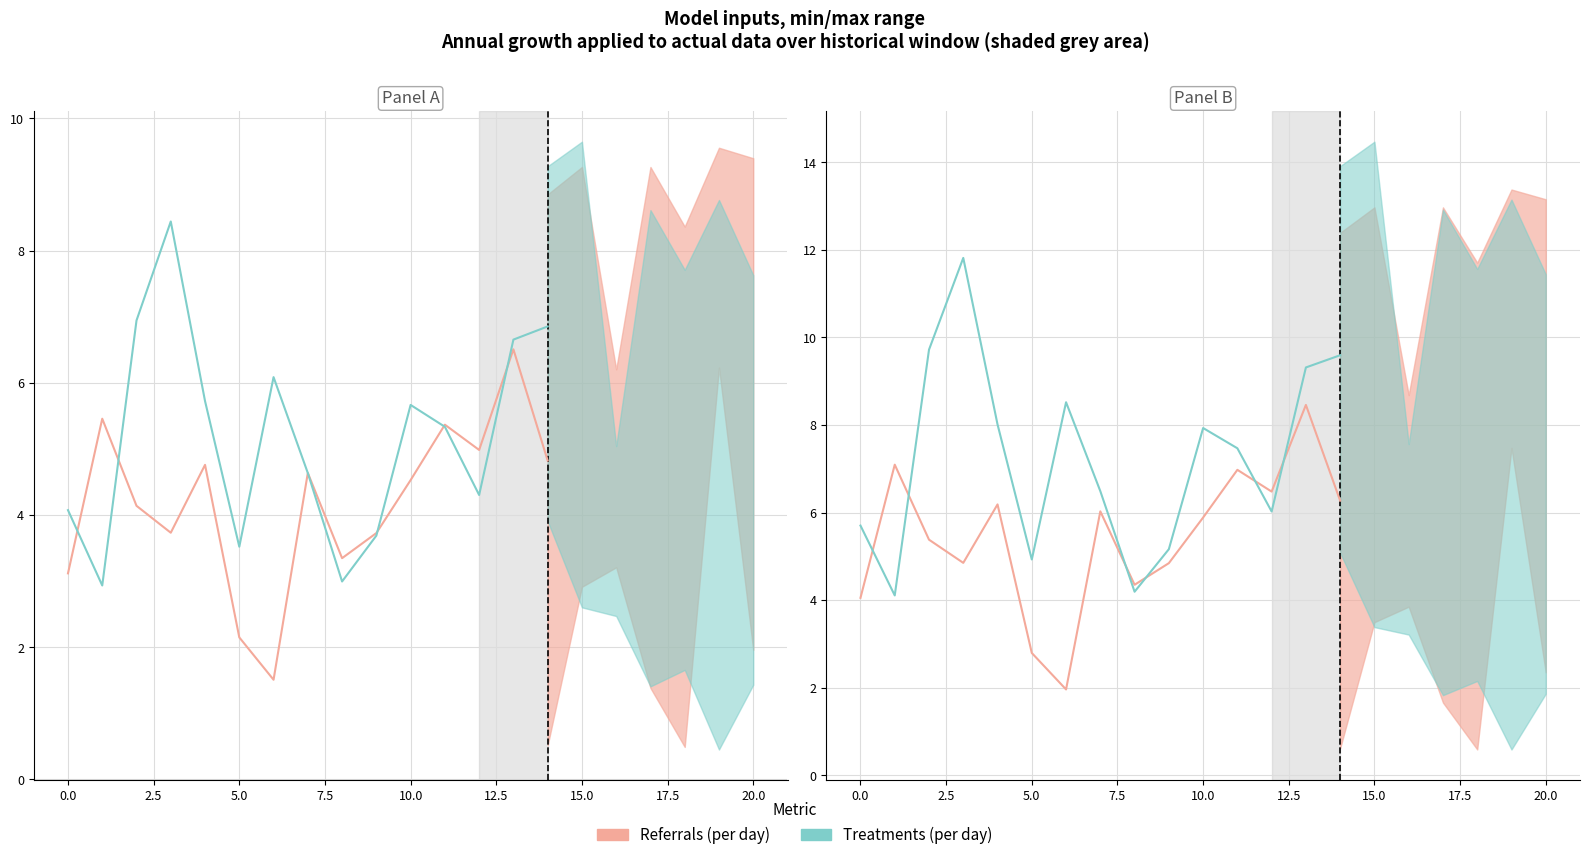

Is it true that Referrals (per day) equals 1.4 at 0.0?

False